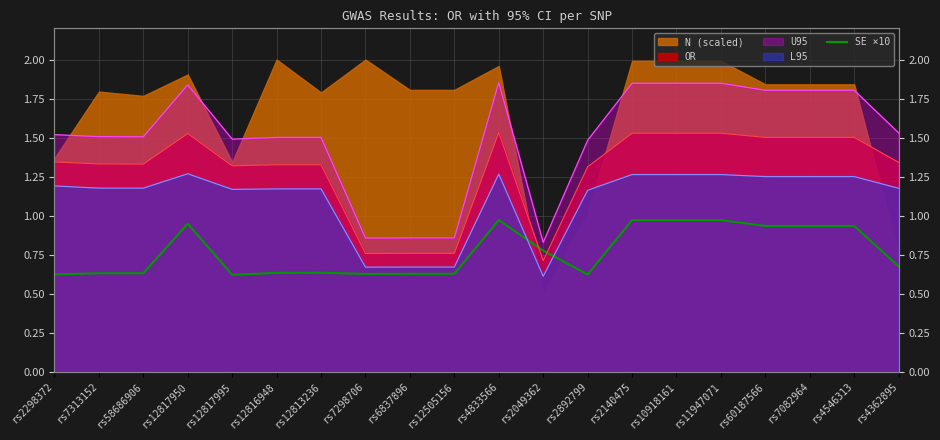

Is it true that the value at rs2298372 is 0.4?

False